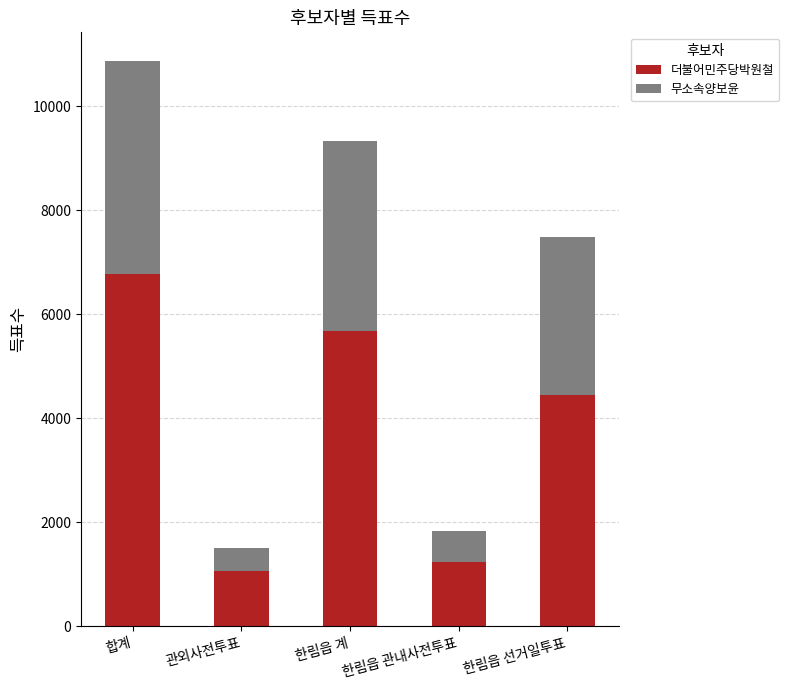

What is the average value of the 더불어민주당박원철 series?

3839